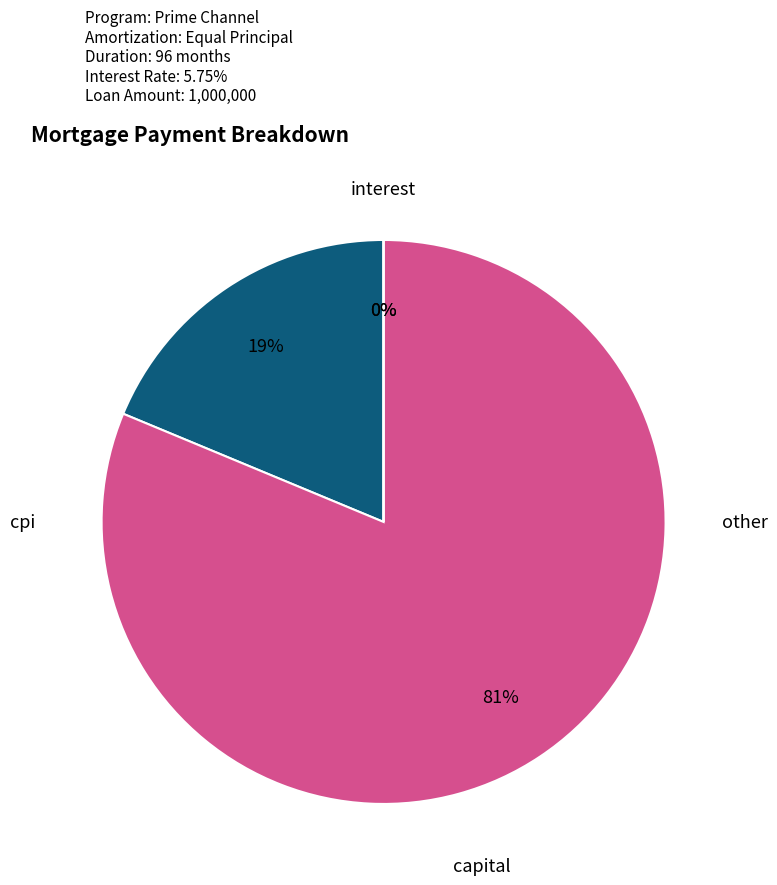

Does any single category account for the majority?

Yes